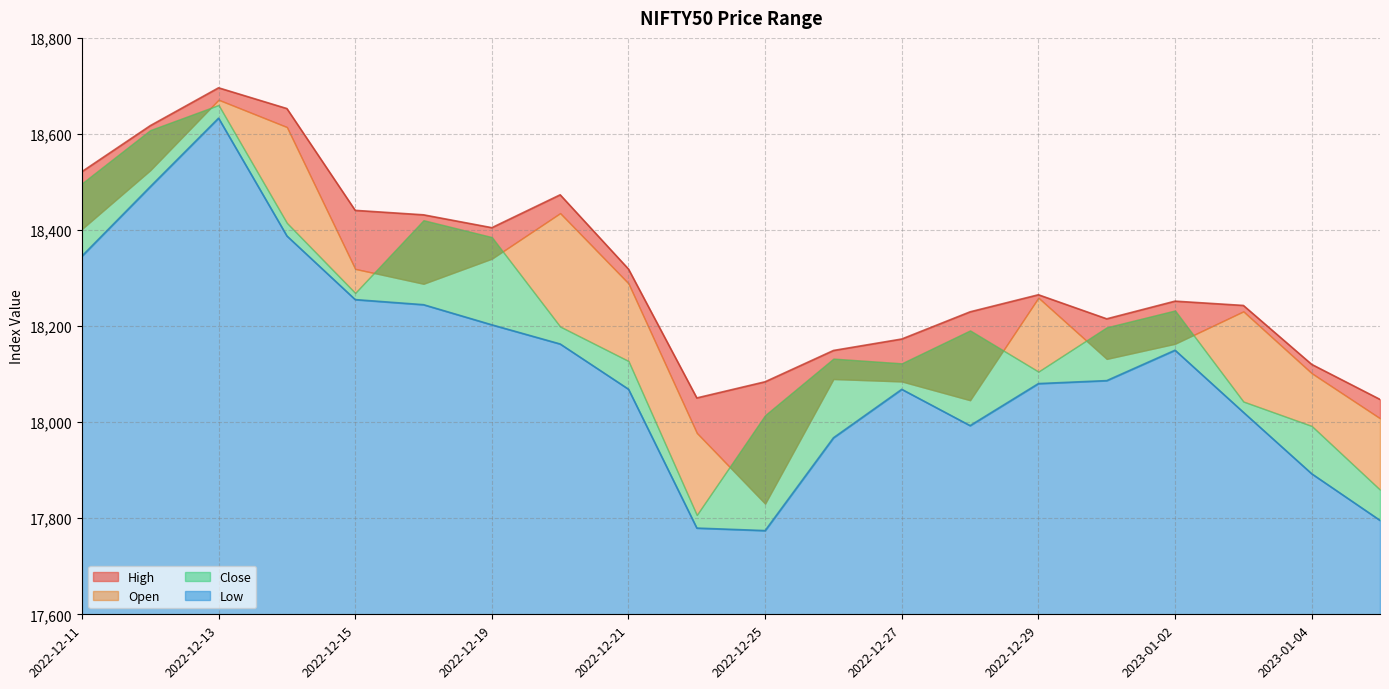

Between 2022-12-13 and 2022-12-27, which series saw the biggest shift?

Low